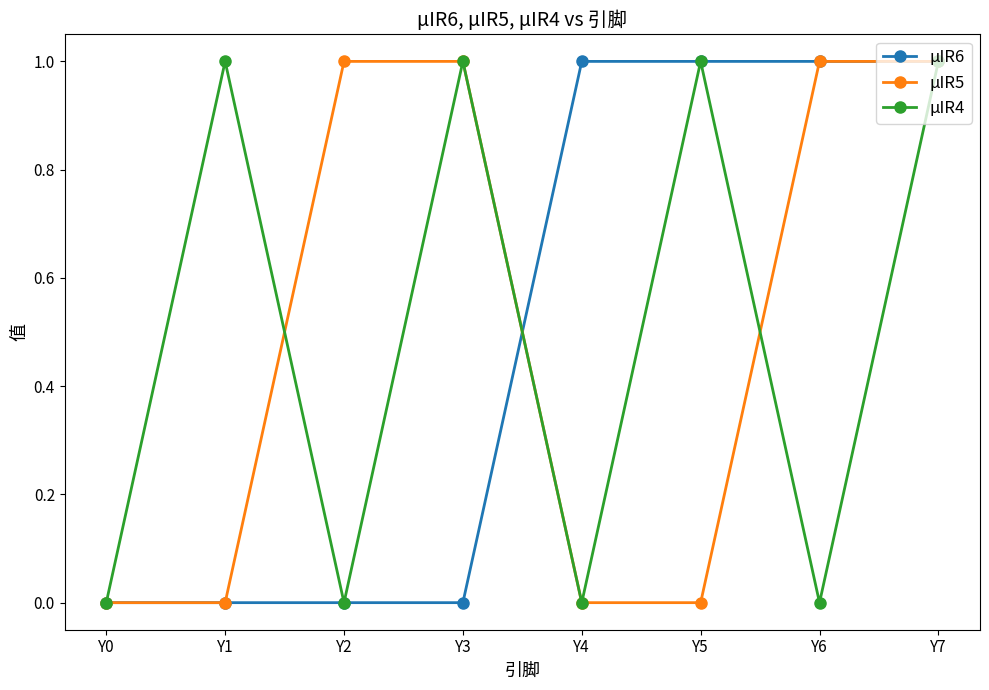

At which category is the sum across all series the highest?

Y7